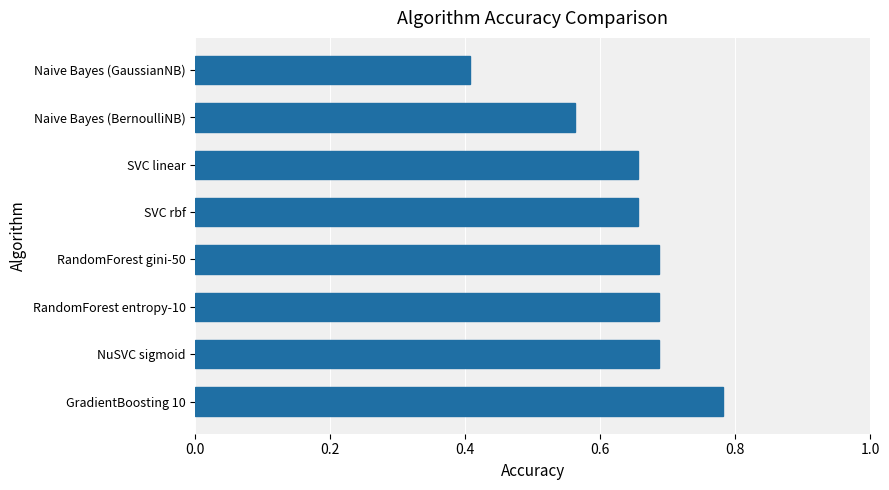

What position from the top is SVC linear?

3